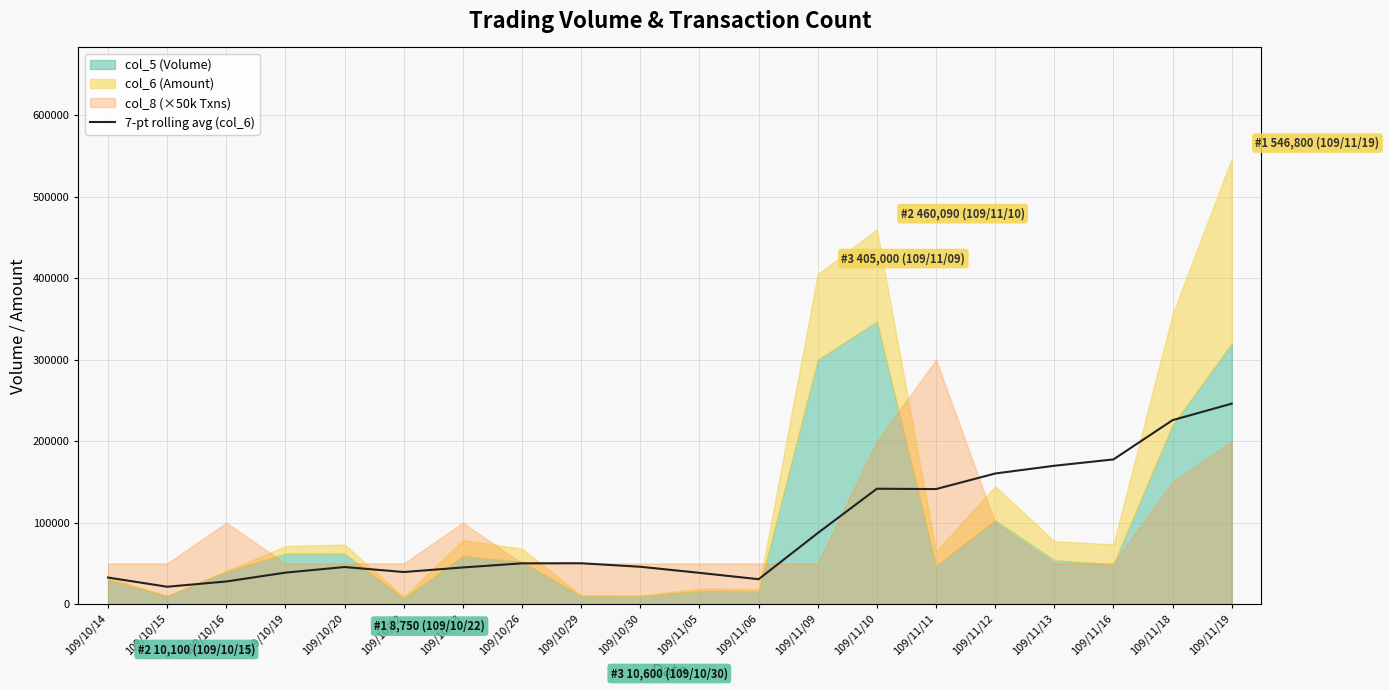

At which category does the data reach its first local peak?

109/10/20